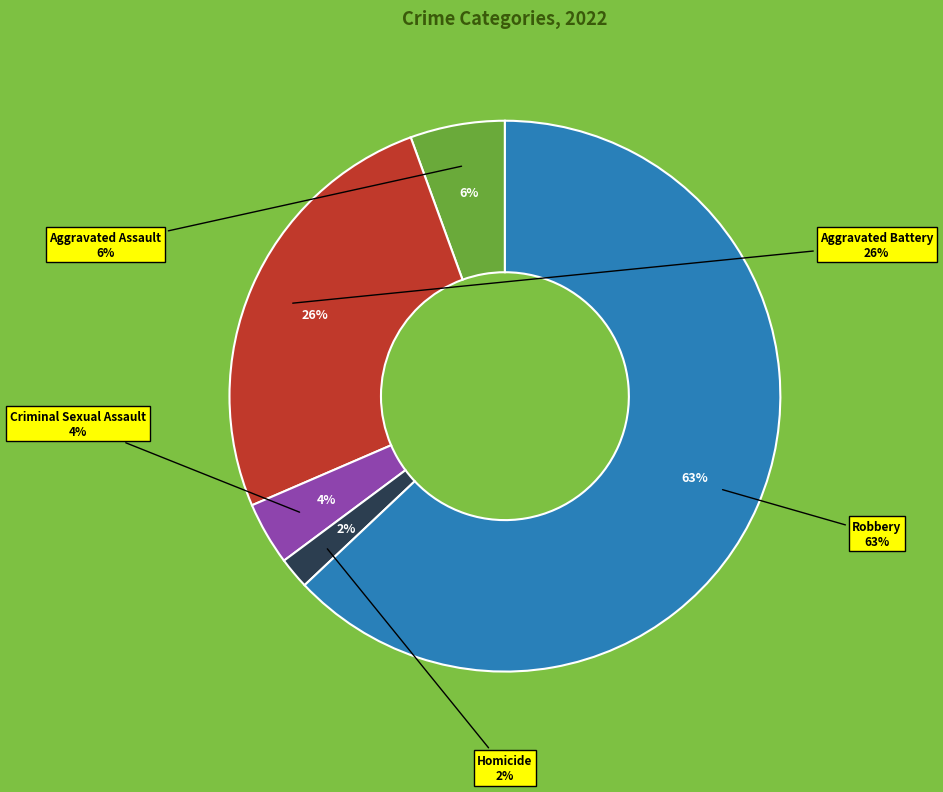

Does Aggravated Assault account for over 50% of the chart?

No